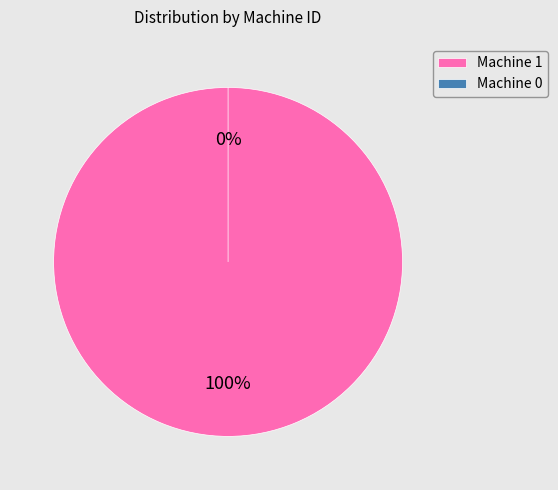

The Machine 1 slice represents 100% of the pie. True or false?

True